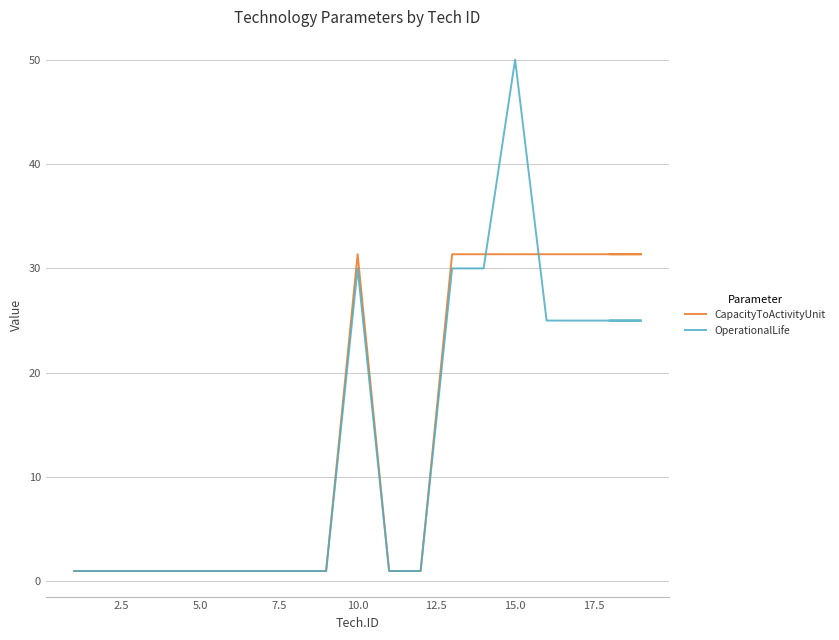

After their last crossing, which series has the higher values: CapacityToActivityUnit or OperationalLife?

CapacityToActivityUnit